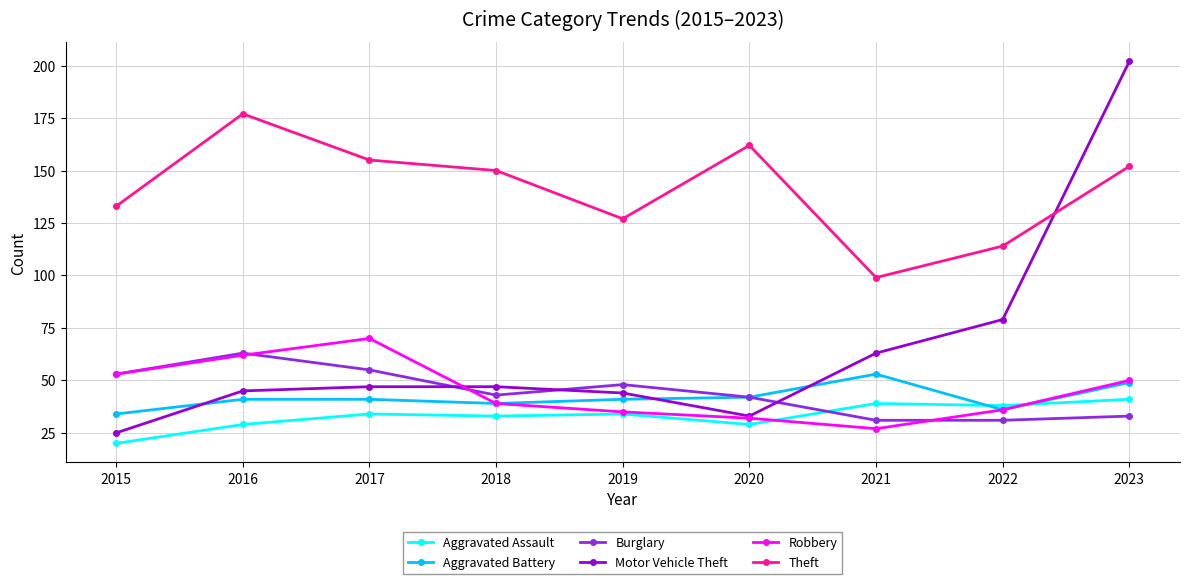

Reading right to left, transcribe all the data shown in this chart.

Aggravated Assault: 2023=41	2022=38	2021=39	2020=29	2019=34	2018=33	2017=34	2016=29	2015=20
Aggravated Battery: 2023=49	2022=36	2021=53	2020=42	2019=41	2018=39	2017=41	2016=41	2015=34
Burglary: 2023=33	2022=31	2021=31	2020=42	2019=48	2018=43	2017=55	2016=63	2015=53
Motor Vehicle Theft: 2023=202	2022=79	2021=63	2020=33	2019=44	2018=47	2017=47	2016=45	2015=25
Robbery: 2023=50	2022=36	2021=27	2020=32	2019=35	2018=39	2017=70	2016=62	2015=53
Theft: 2023=152	2022=114	2021=99	2020=162	2019=127	2018=150	2017=155	2016=177	2015=133